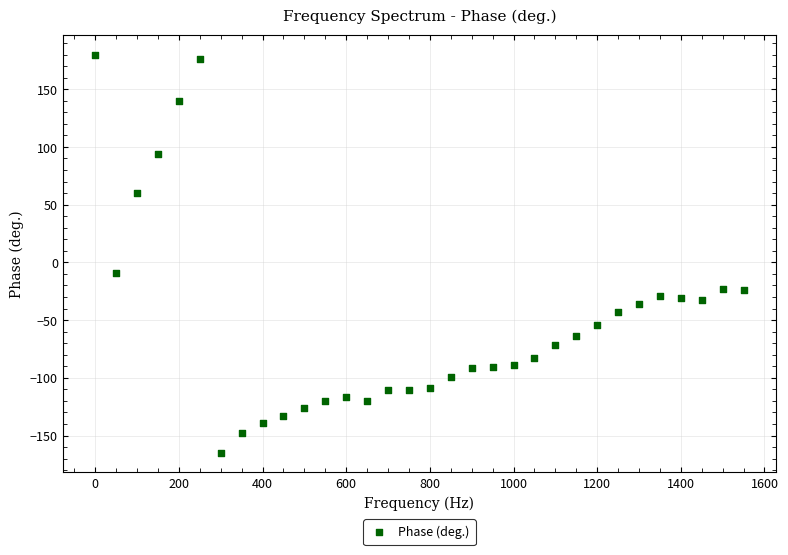

What is the range of X values (max minus min)?

1550.0